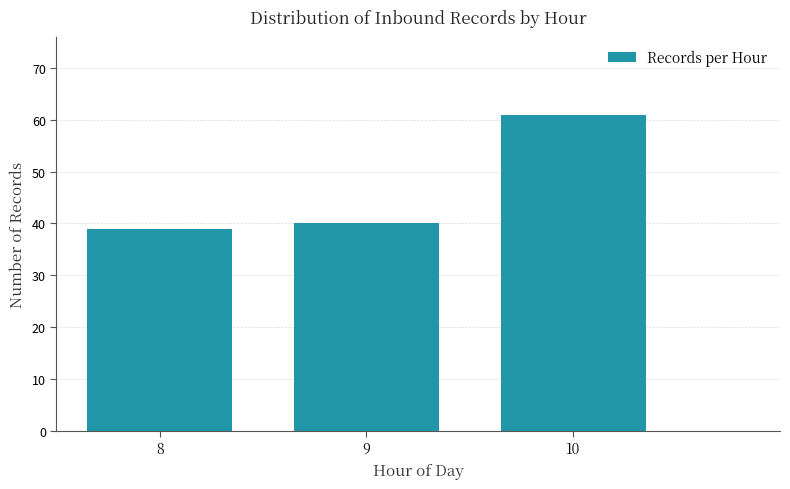

Reading right to left, extract all data points from this chart.

61	40	39